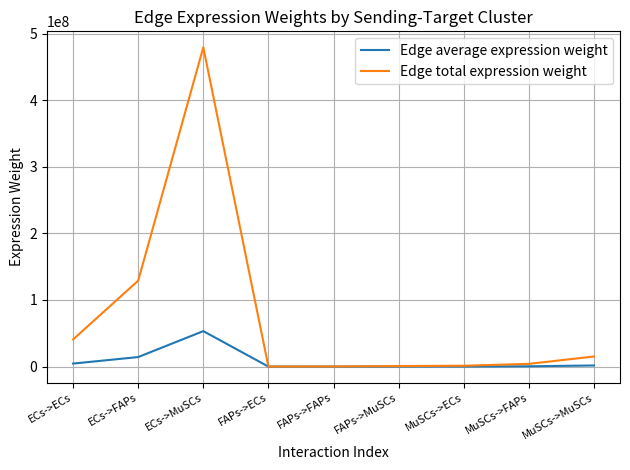

How many lines are shown in the chart?

2